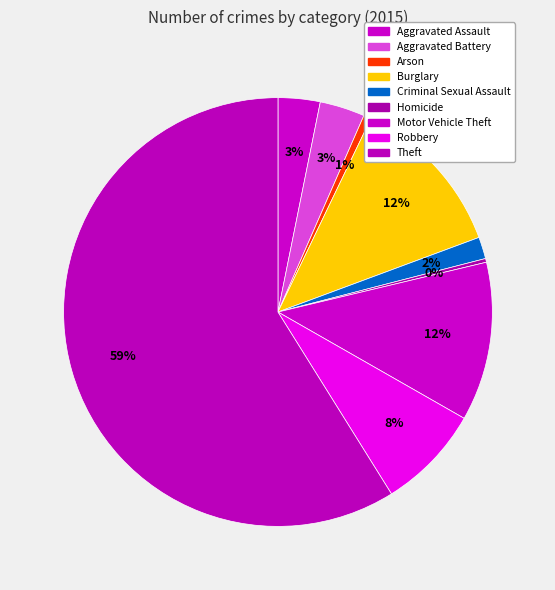

What is the change in value from Arson to Theft?

+1031